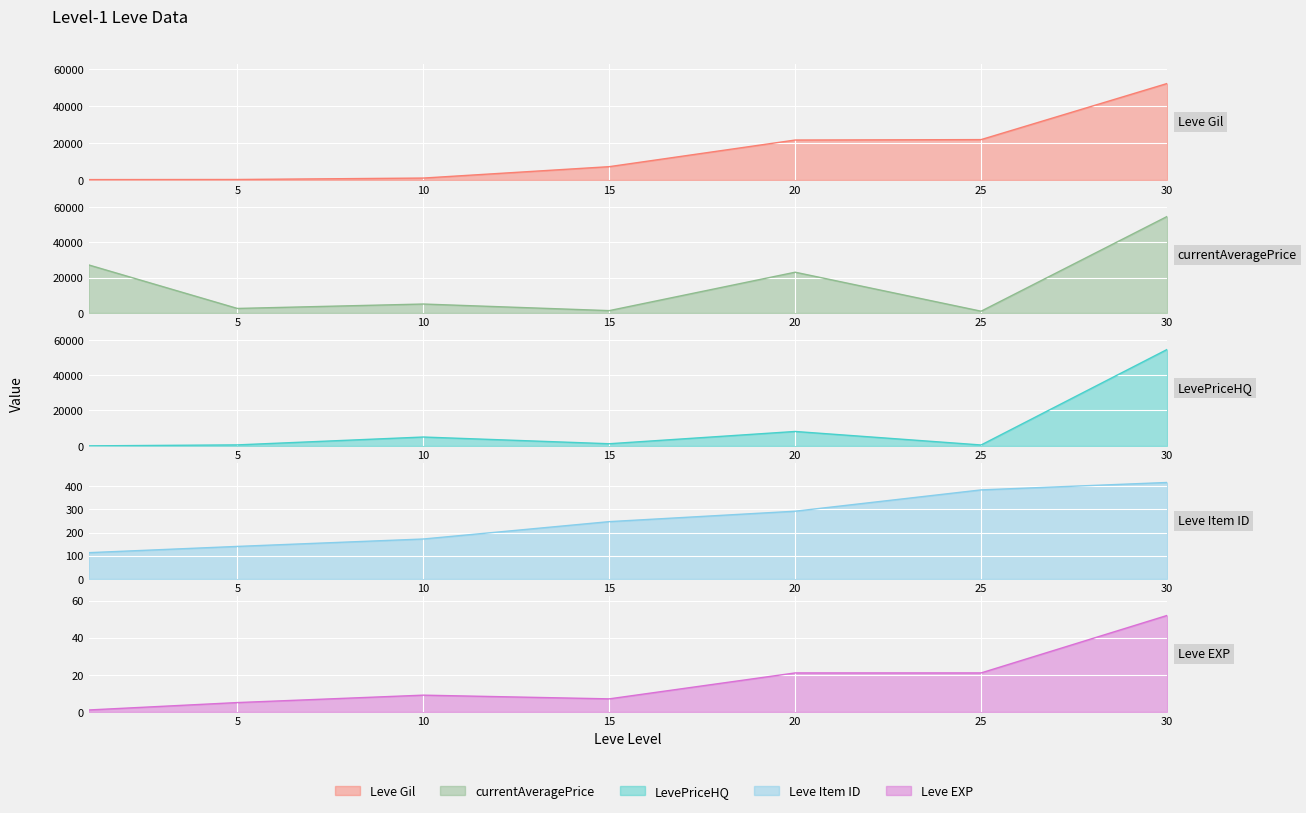

What is the difference between the Leve Item ID values at 20 and 30?

124